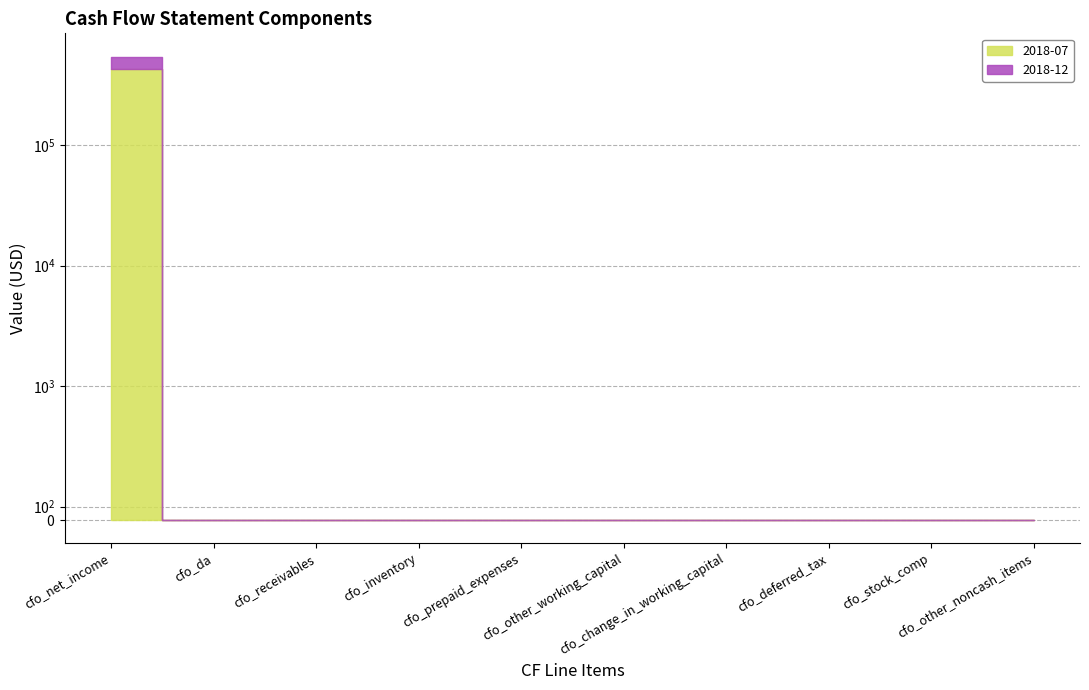

What are all the series names shown in the legend?

2018-07, 2018-12